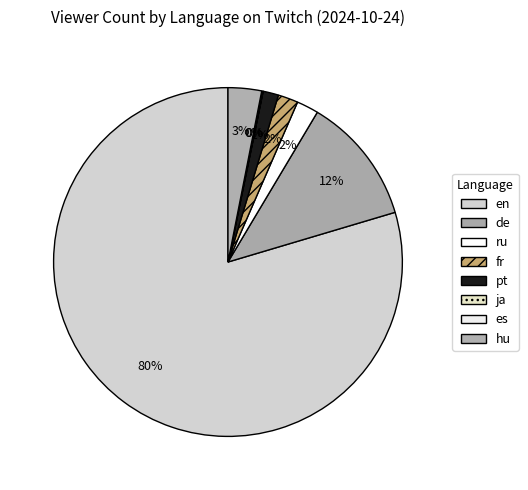

To the nearest percent, what is the average slice percentage?

12%